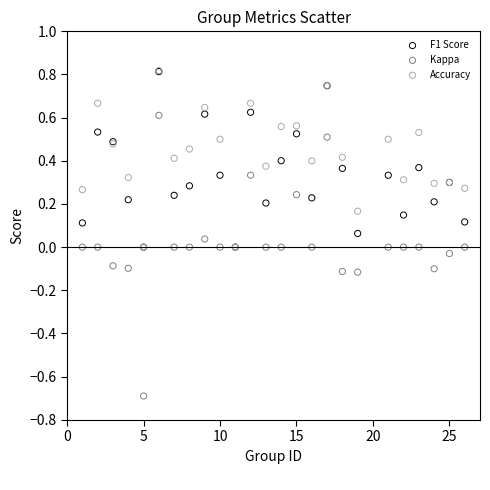

Which series has the largest Y range (max minus min)?

Kappa